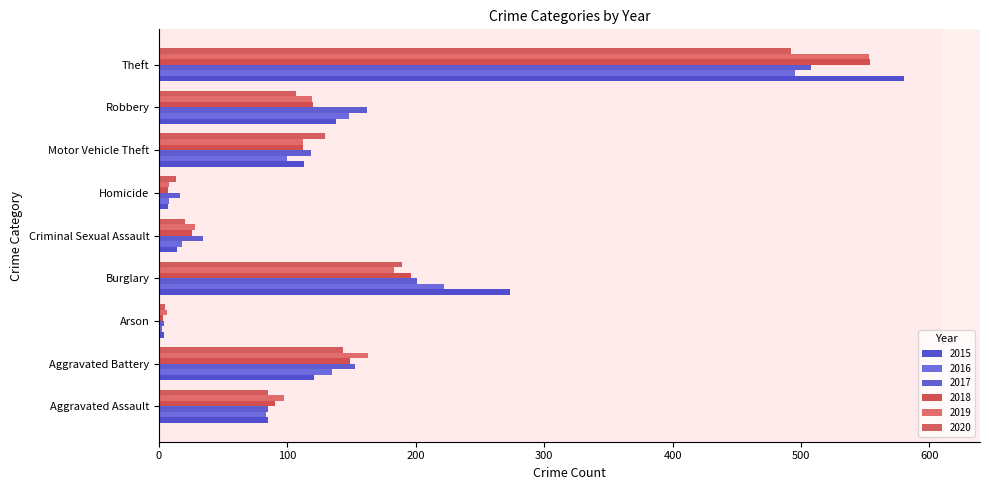

Count the number of data series in this chart.

6